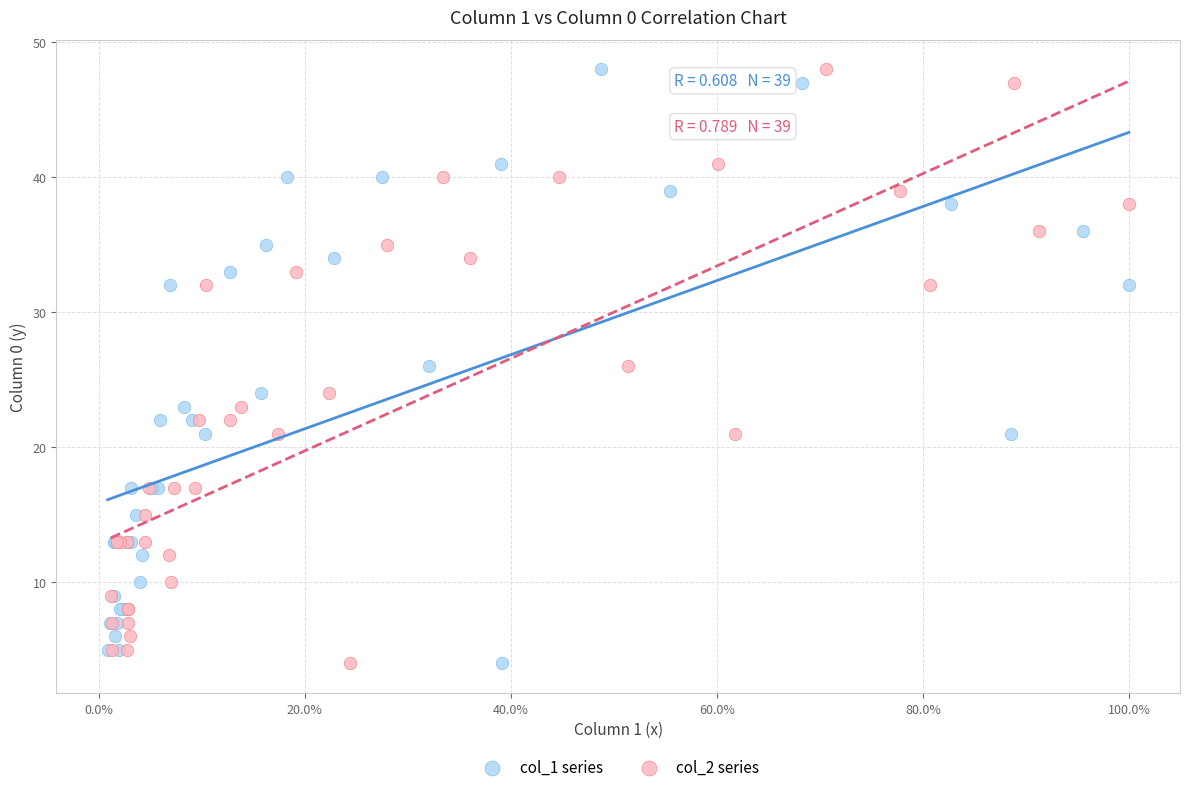

What are all the series names shown in the legend?

col_1 series, col_2 series